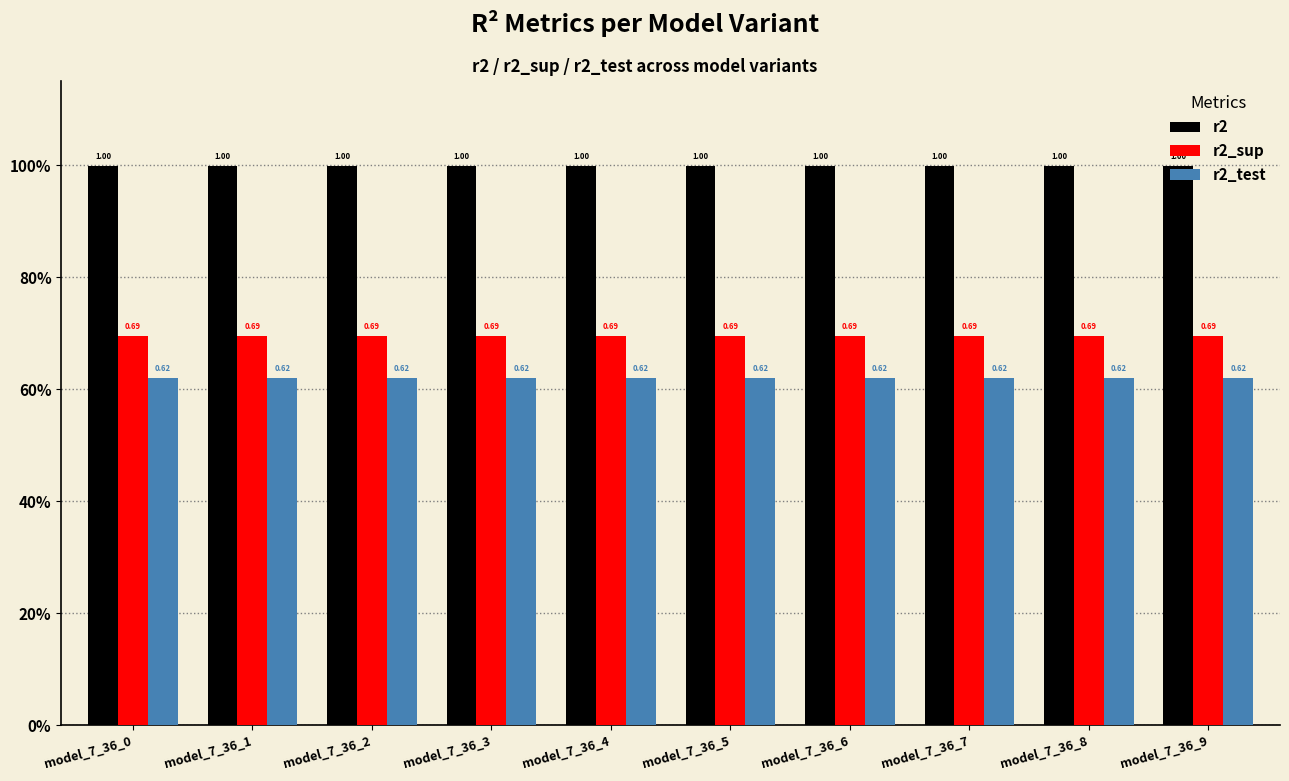

The value of r2 at model_7_36_8 is 1.5. True or false?

False